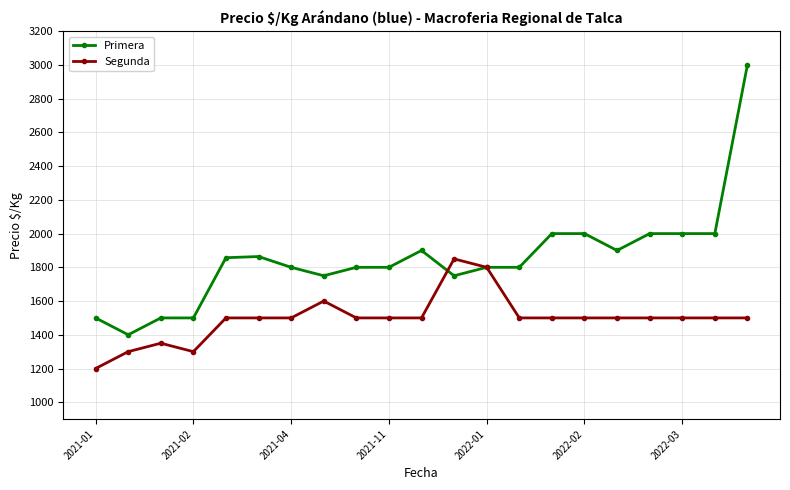

True or false: Primera and Segunda cross at least once.

True